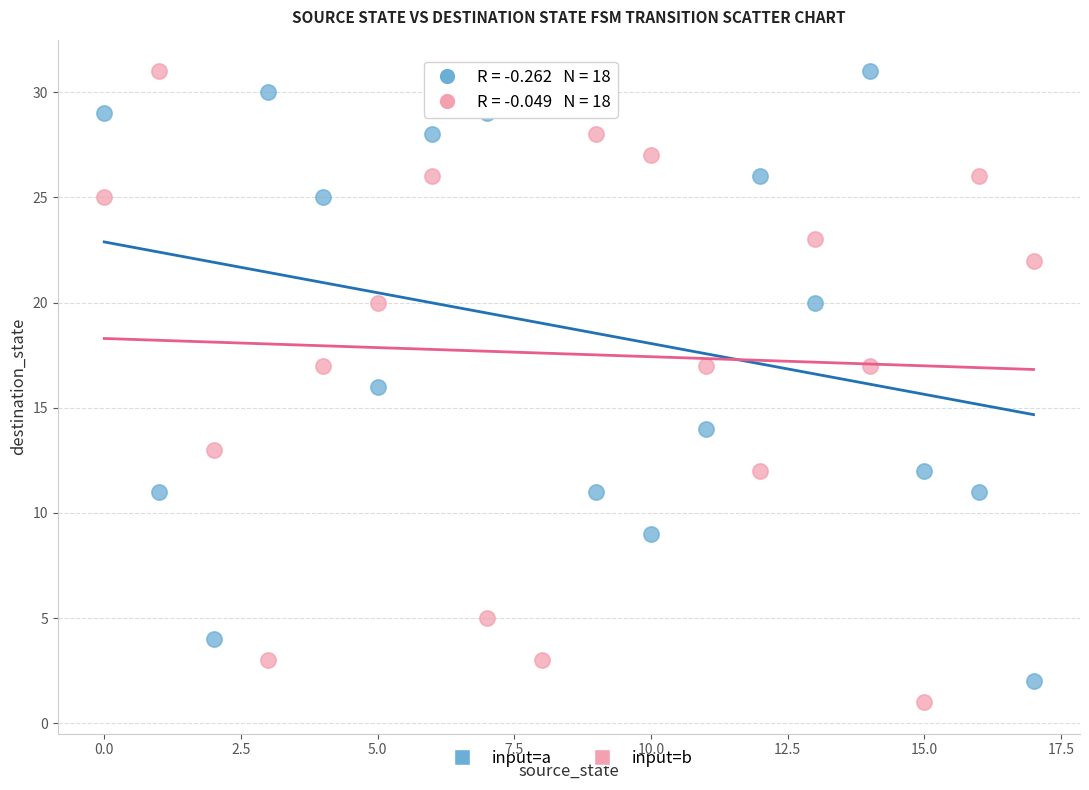

Across all data points, what is the range of Y values (max minus min)?

30